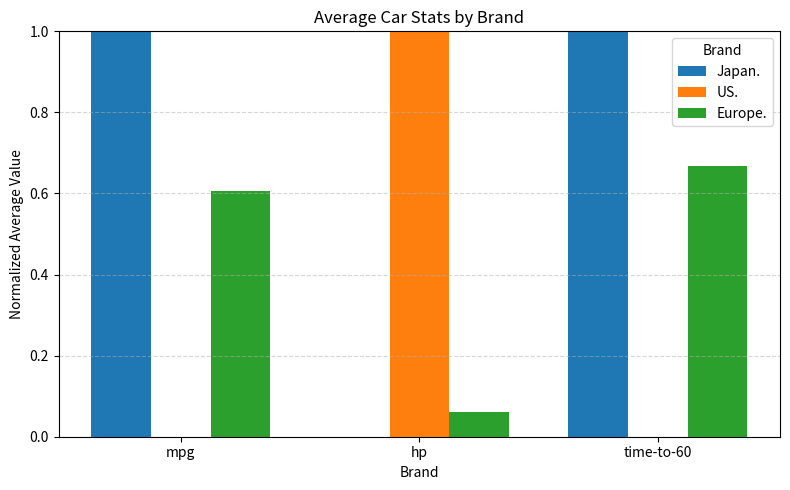

What is the highest value of the US. series?

1.0